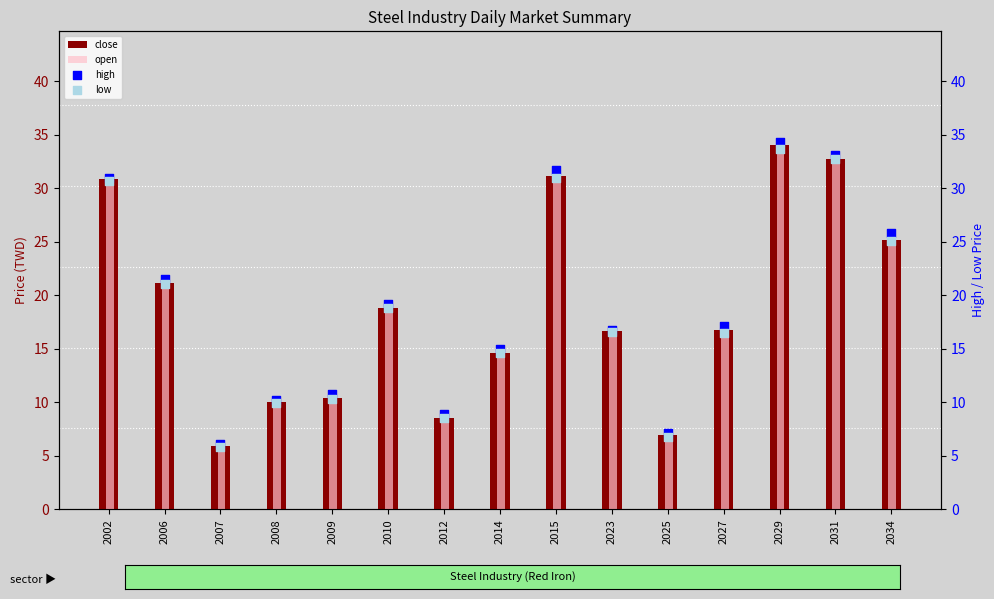

Is the value of close at 2014 greater than the value of low at 2023?

No